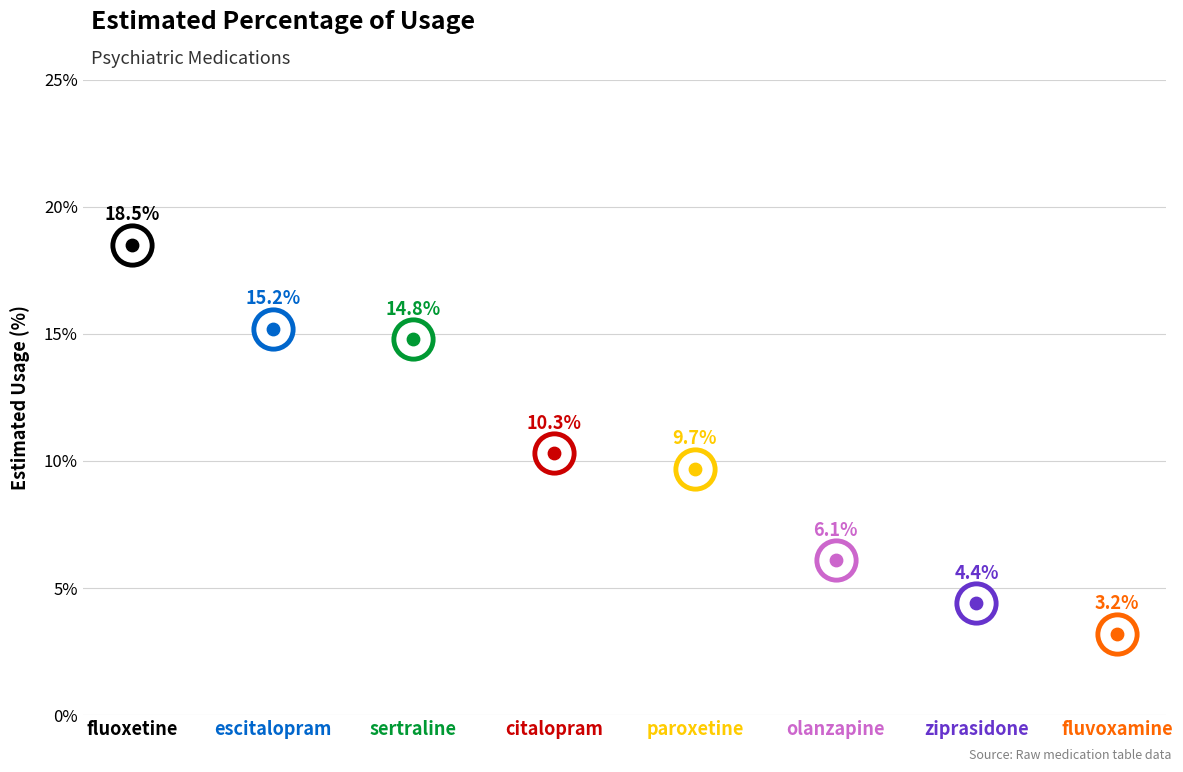

What is the change in value from fluoxetine to escitalopram?

-3.3